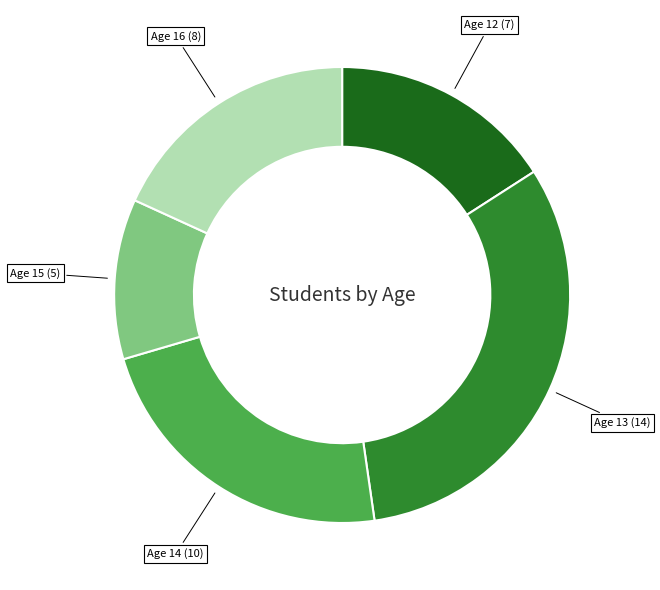

Is there any slice that represents more than half of the pie?

No